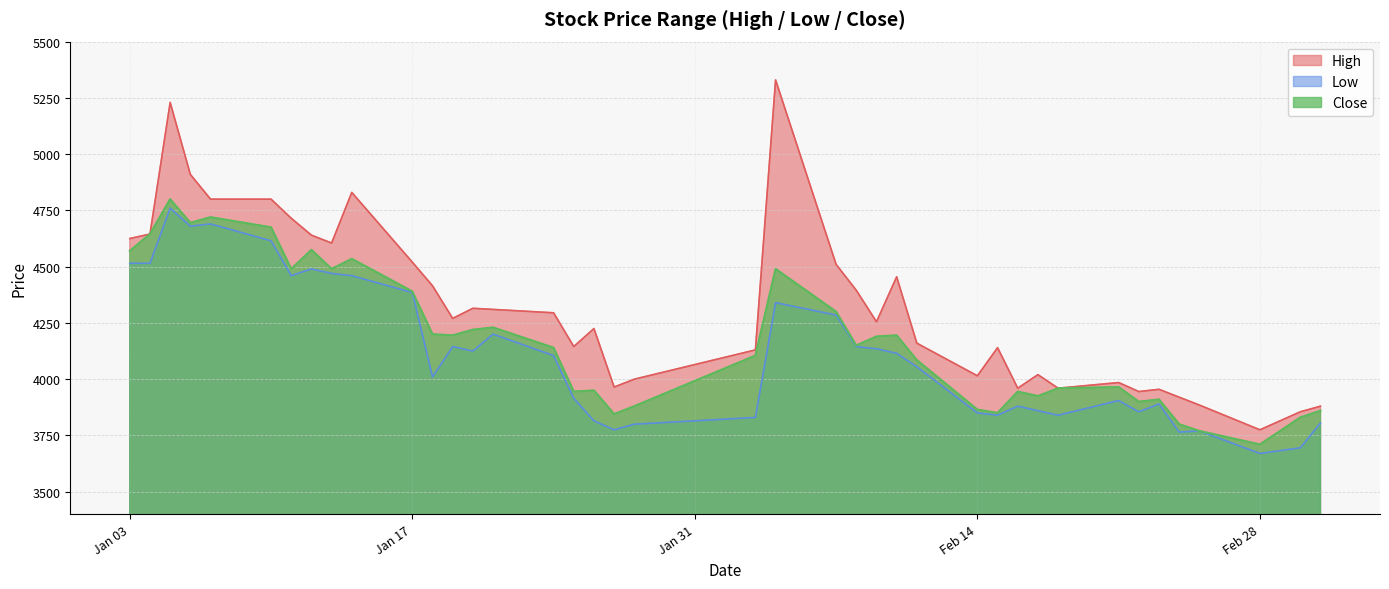

What value does the High series have at Feb 14, to the nearest 50?

4000